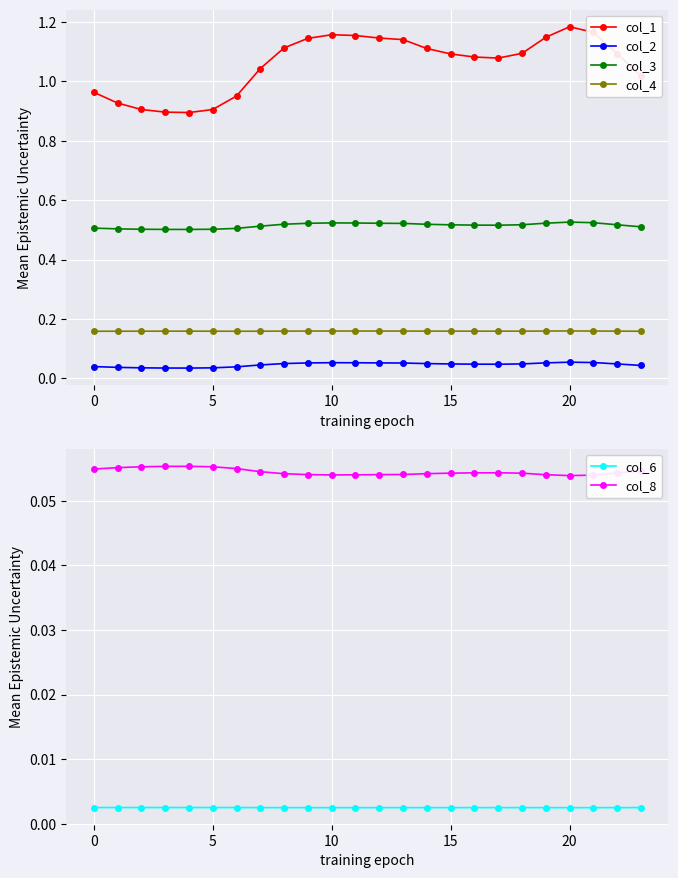

In col_8, how many points are lower than both neighbors (excluding endpoints)?

2